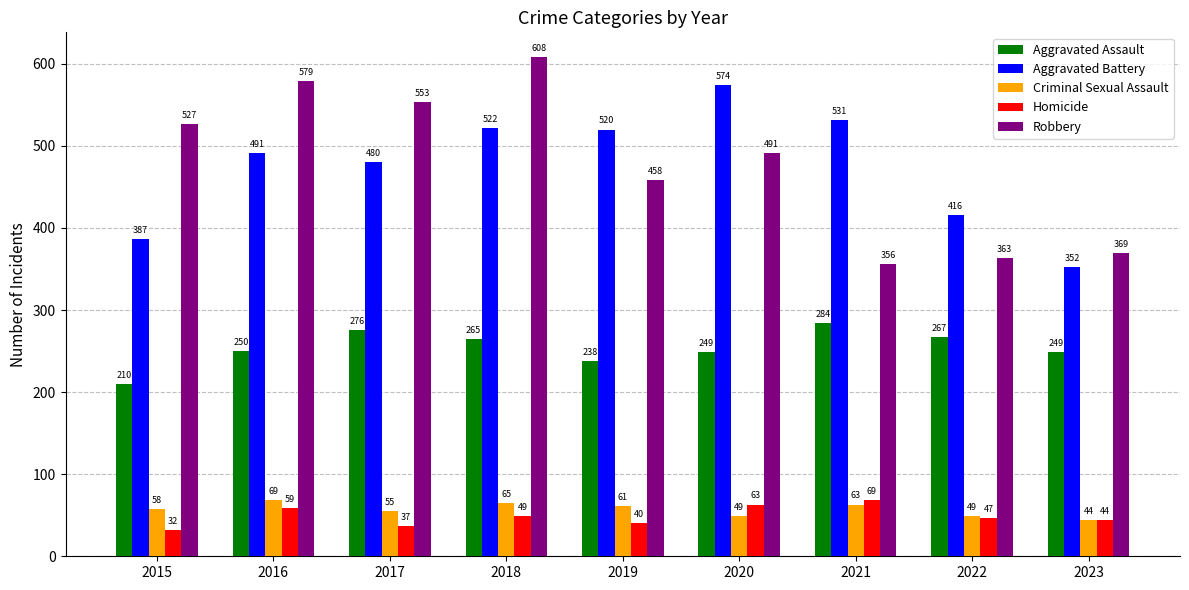

What is the sum of all Criminal Sexual Assault values?

513